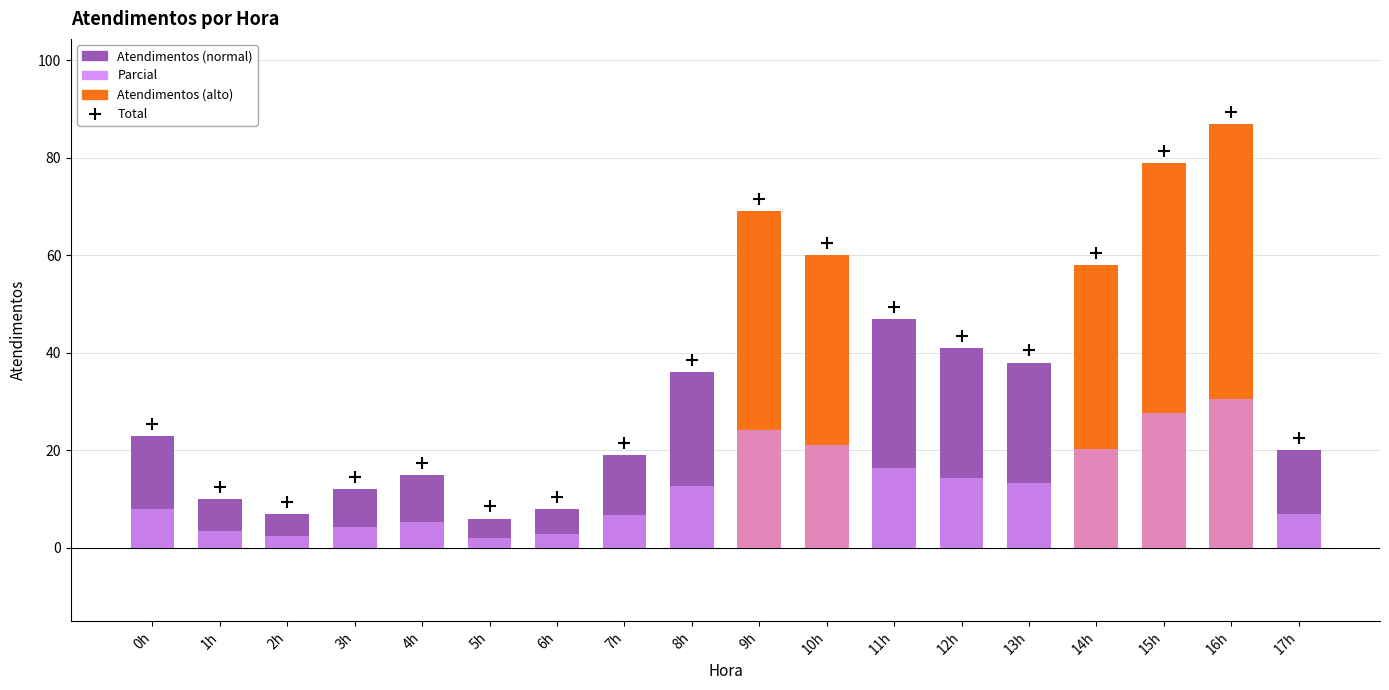

Is it true that the value at 17h is 20?

True